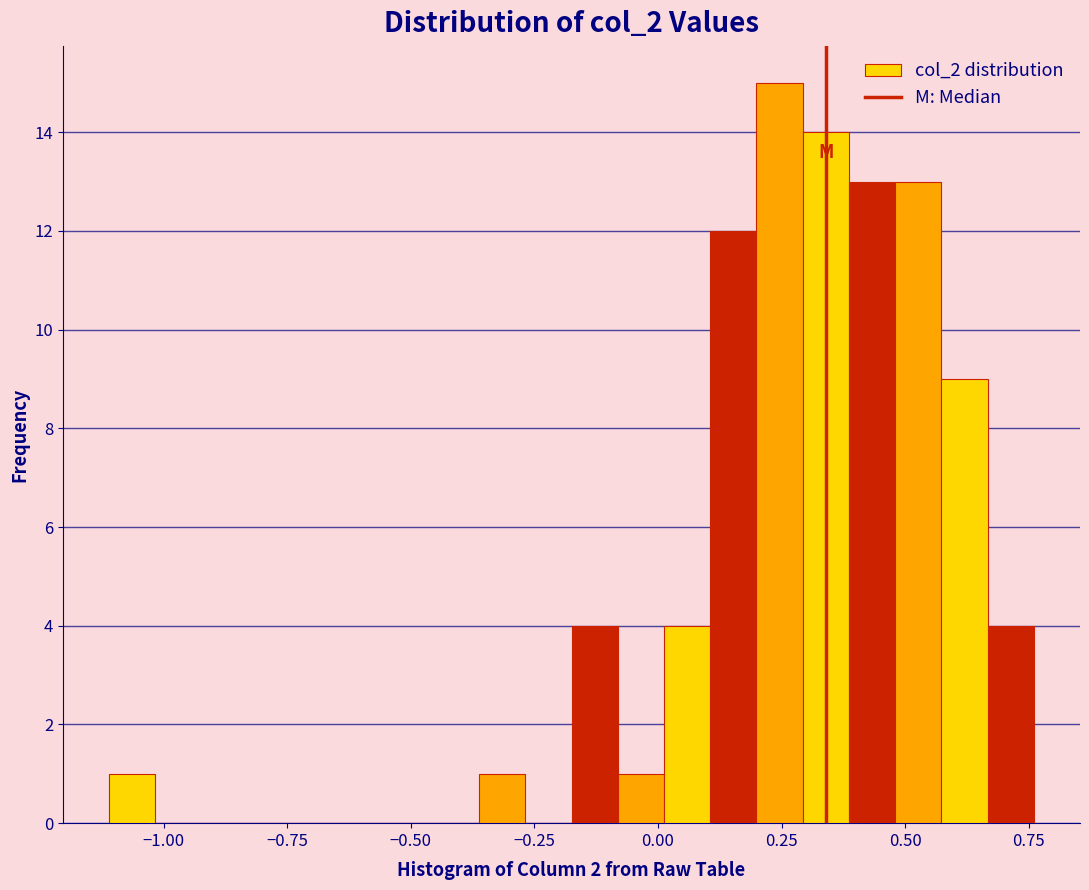

Read against the x-axis, roughly where is the centre of the tallest bar?

0.25